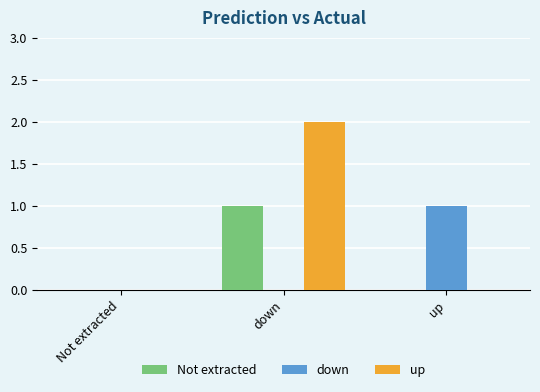

Is the value of up at down greater than the value of Not extracted at down?

Yes